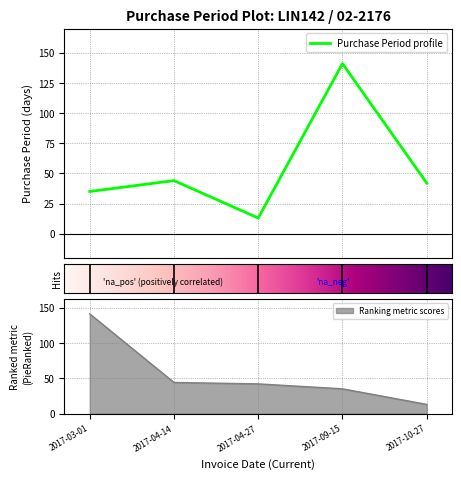

True or false: the data has more than 0 interior local peaks.

True